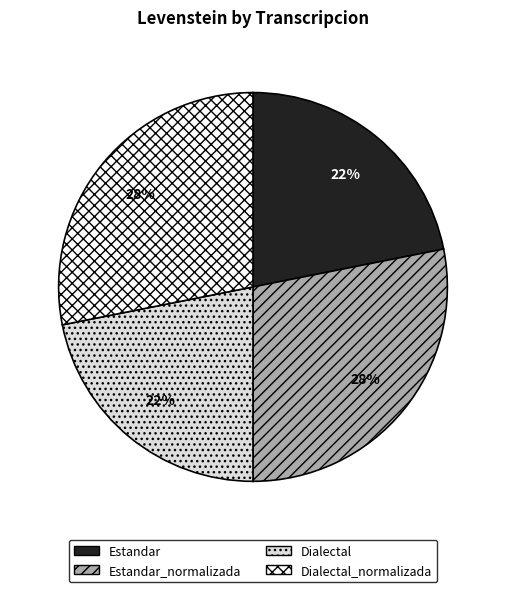

To the nearest percent, what is the combined percentage of Estandar_normalizada and Dialectal?

50%